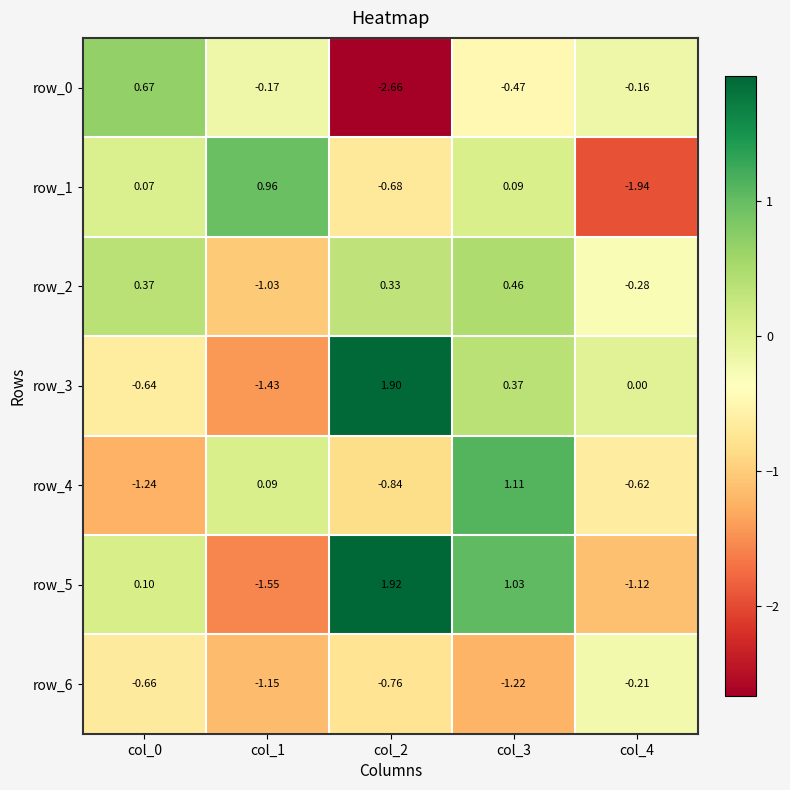

List the series in order of their peak value, highest first.

row_5, row_3, row_4, row_1, row_0, row_2, row_6